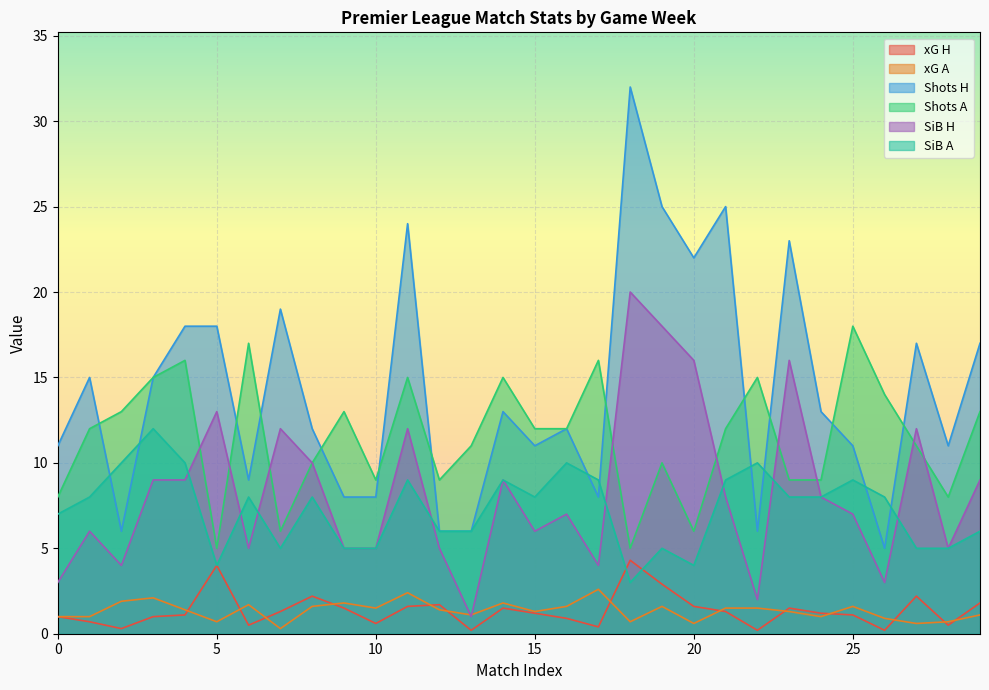

Which category has the lowest value across all series?

2